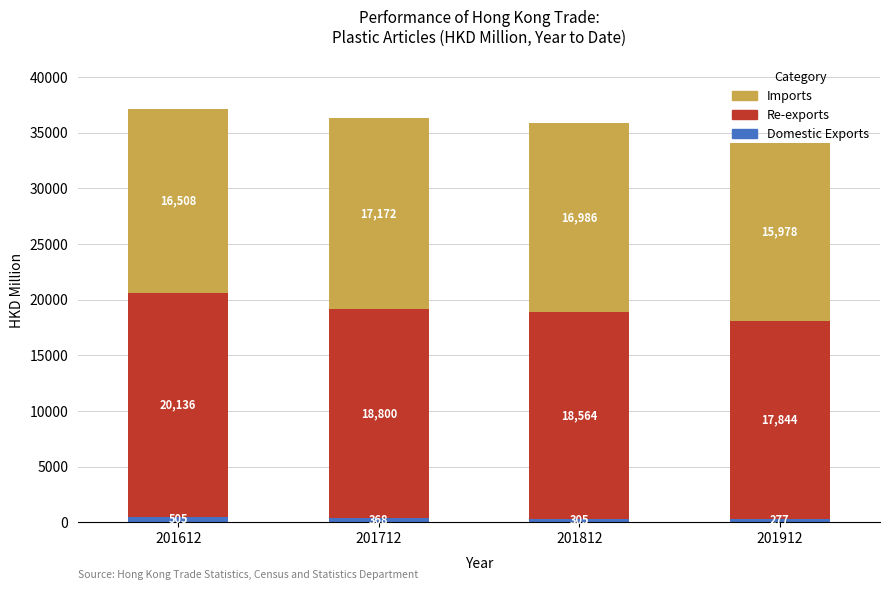

Read the Domestic Exports value at 201712.

367.5